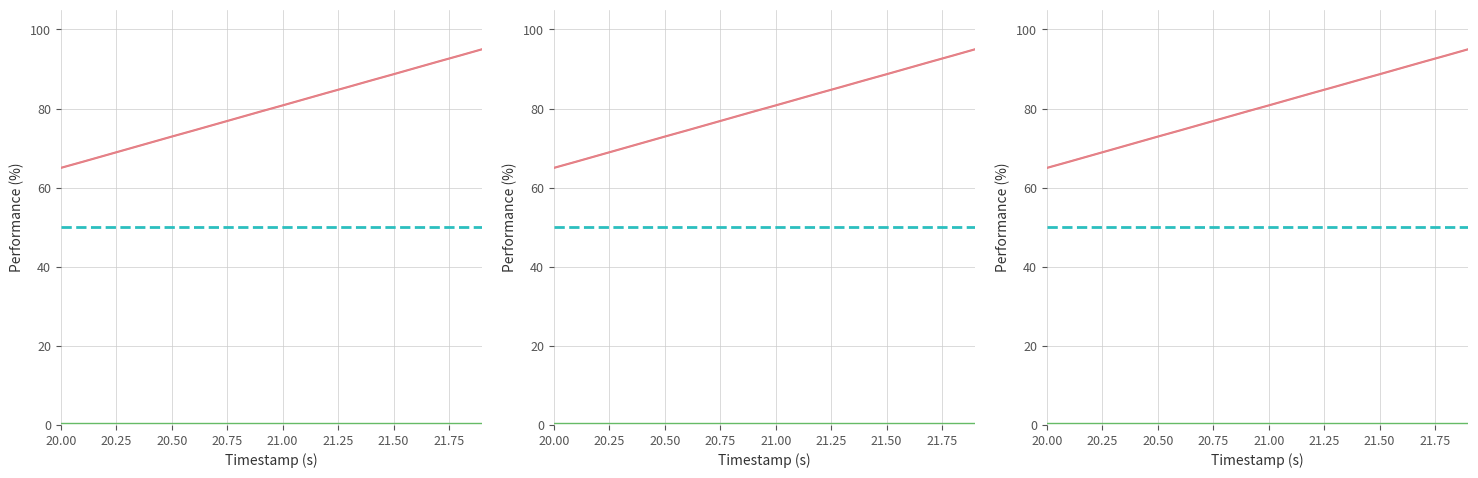

Where does the Y series first go above 80?

21.00